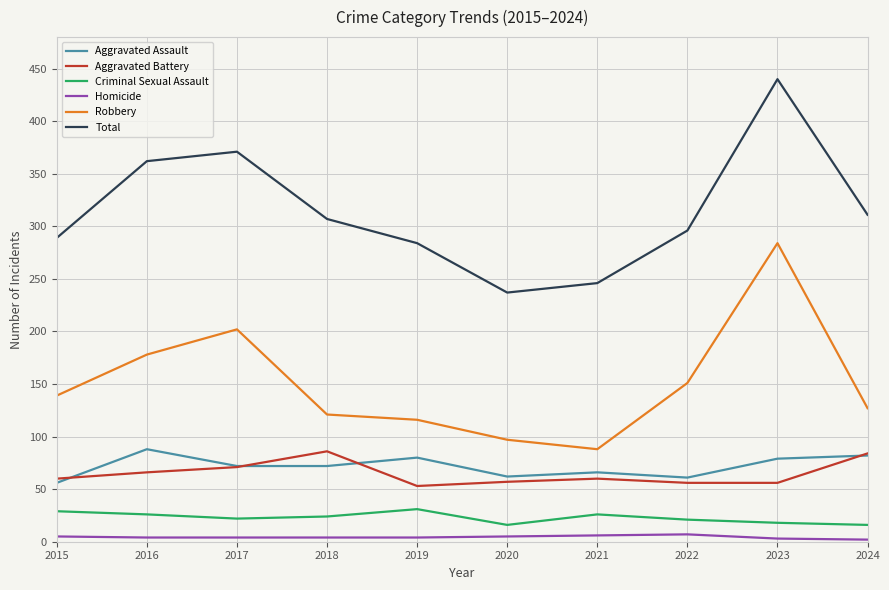

Rank the series at 2023 from lowest to highest value.

Homicide, Criminal Sexual Assault, Aggravated Battery, Aggravated Assault, Robbery, Total